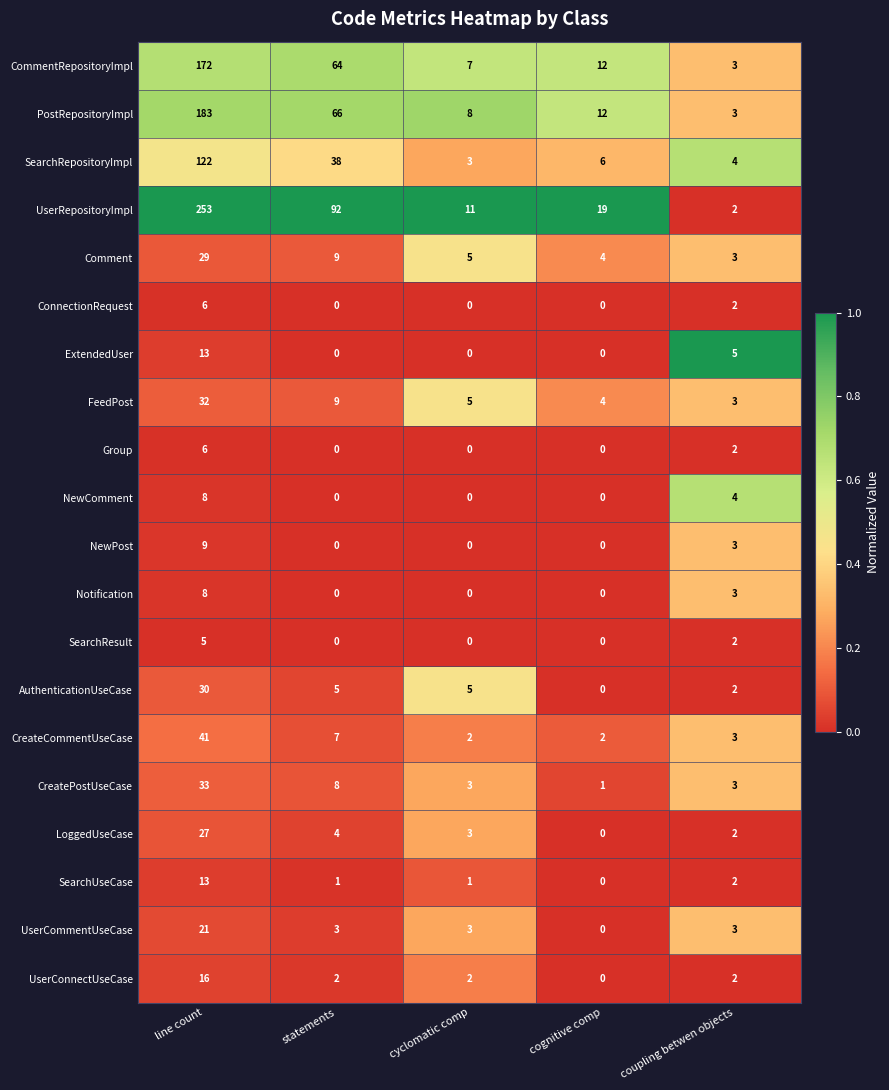

At which label is CreateCommentUseCase closest to 21?

statements